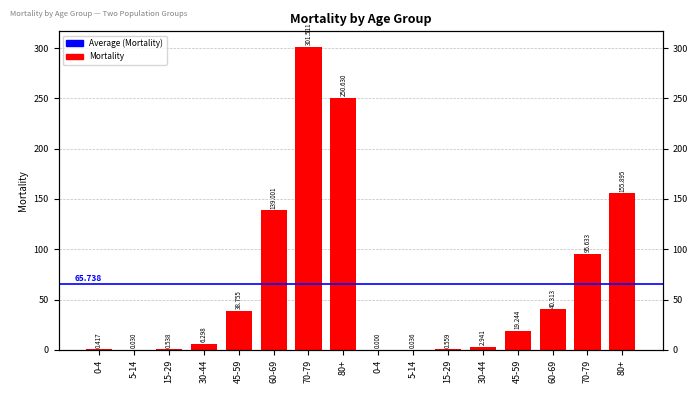

True or false: the data shows 0.1 at 0-4.

False